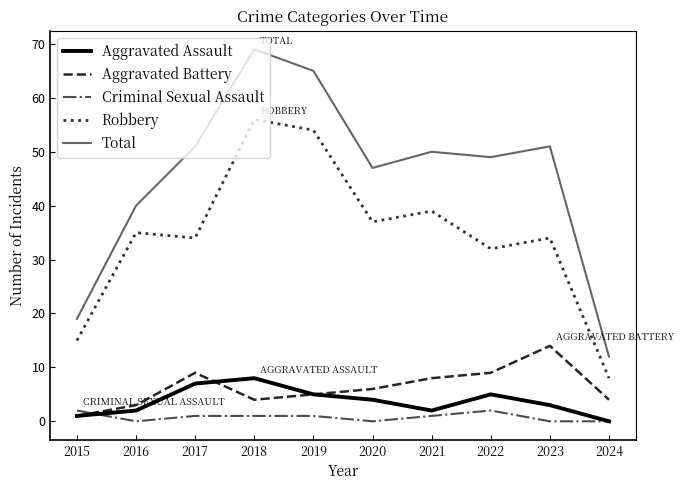

Is the value of Robbery at 2016 greater than the value of Criminal Sexual Assault at 2016?

Yes